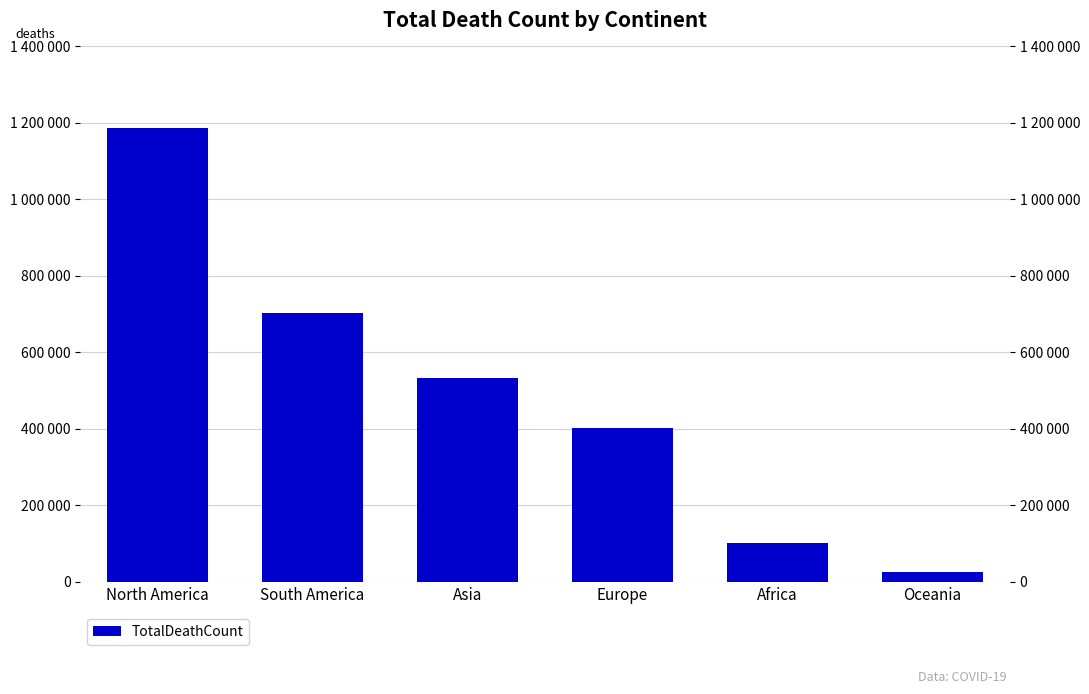

What is the value of the 2nd bar from the left?

702116